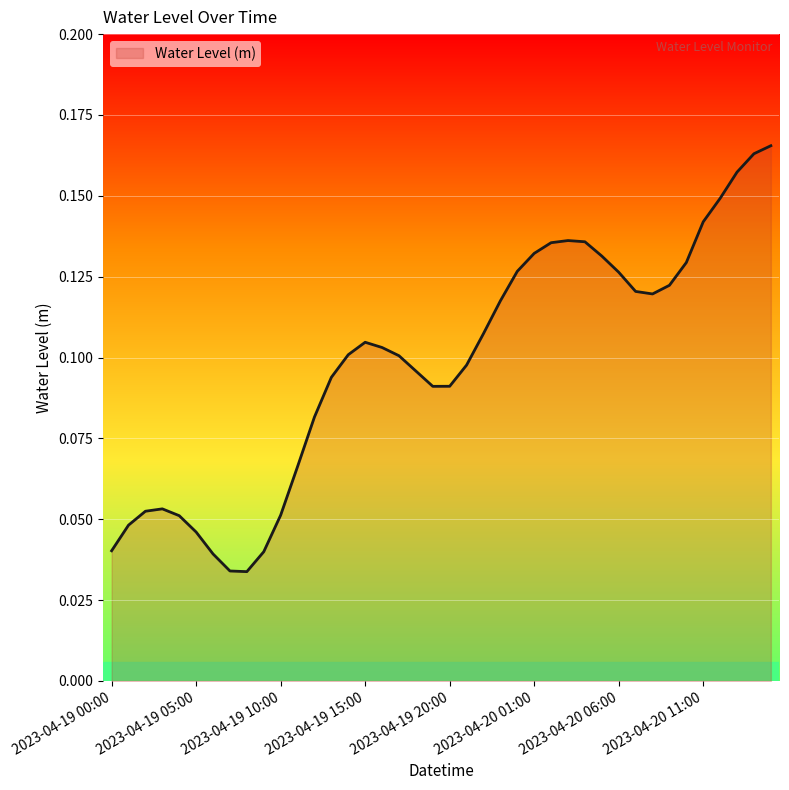

Is this an area chart (filled region under the line)?

Yes